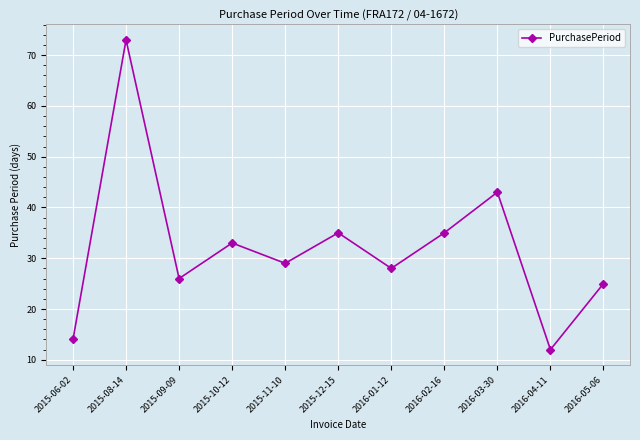

At which category does the chart reach its peak across all series?

2015-08-14